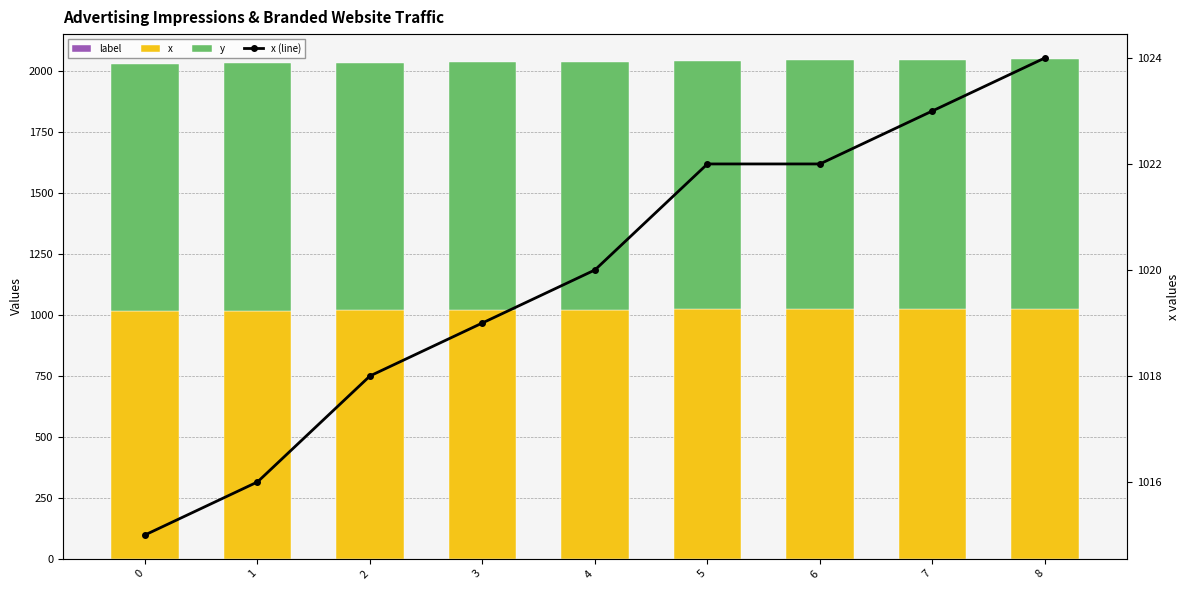

List the labels in order of y value, smallest first.

0, 1, 2, 3, 4, 5, 6, 7, 8